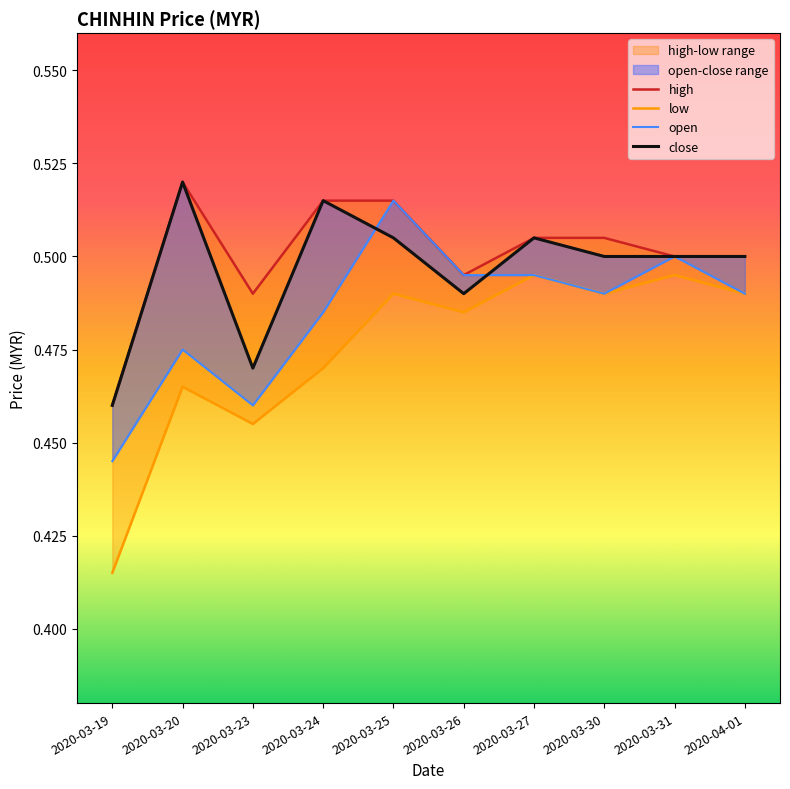

How many interior local valleys does the close series have?

2